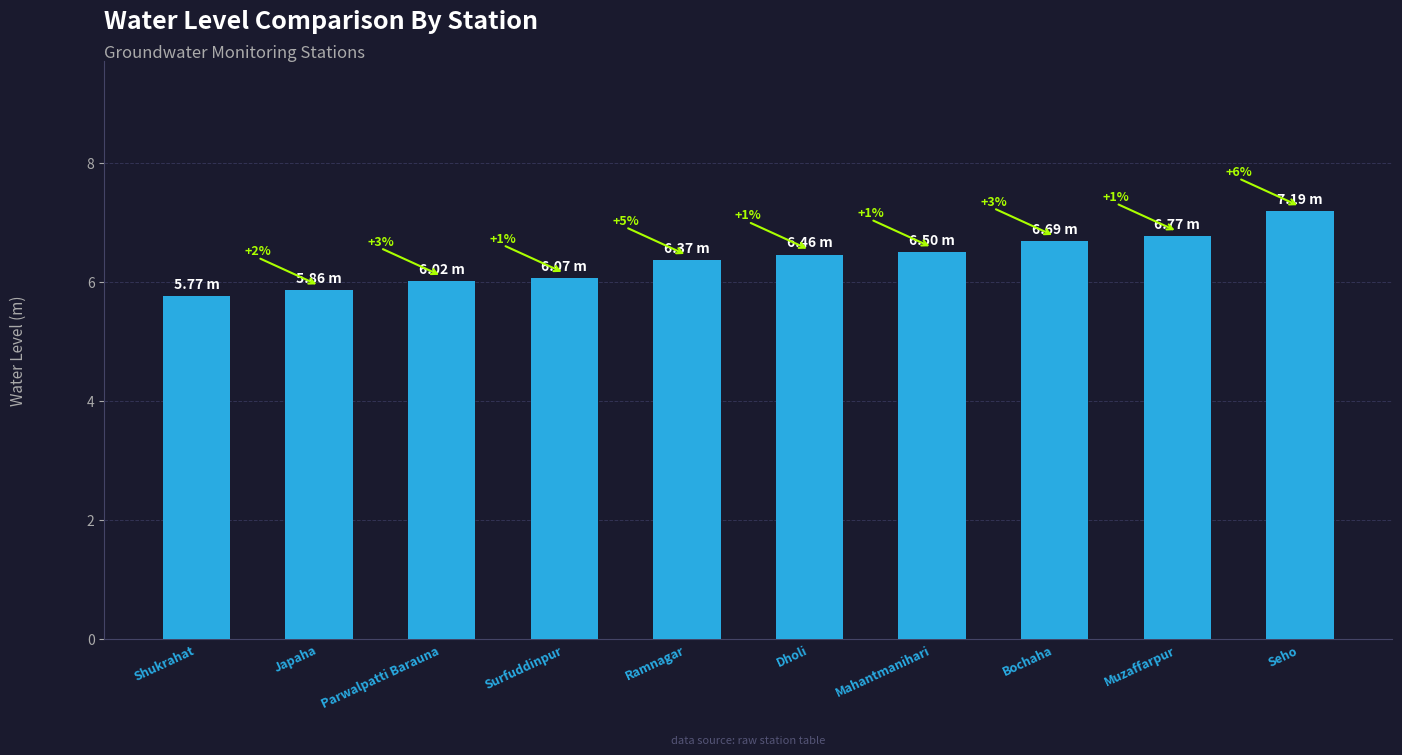

Is it true that the value at Seho is 12.3?

False